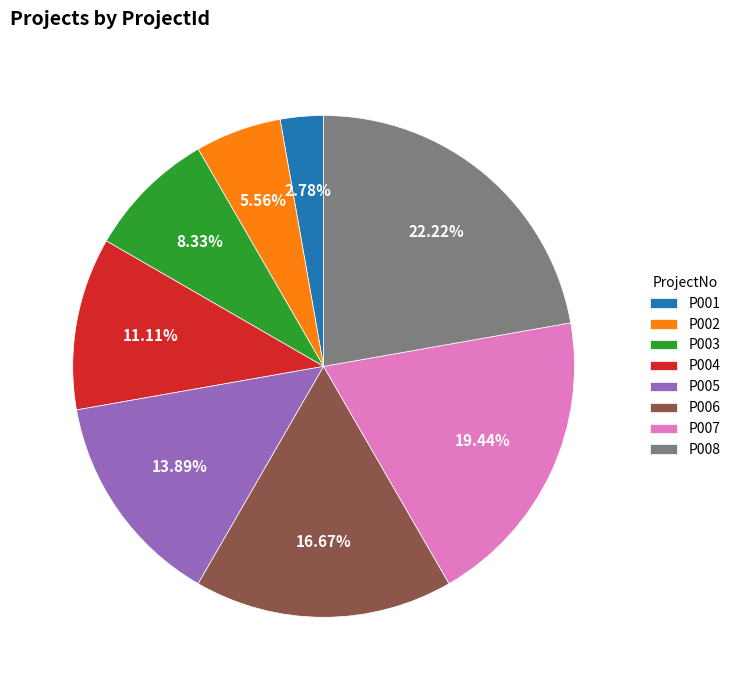

What percentage is the P005 slice, to the nearest percent?

14%